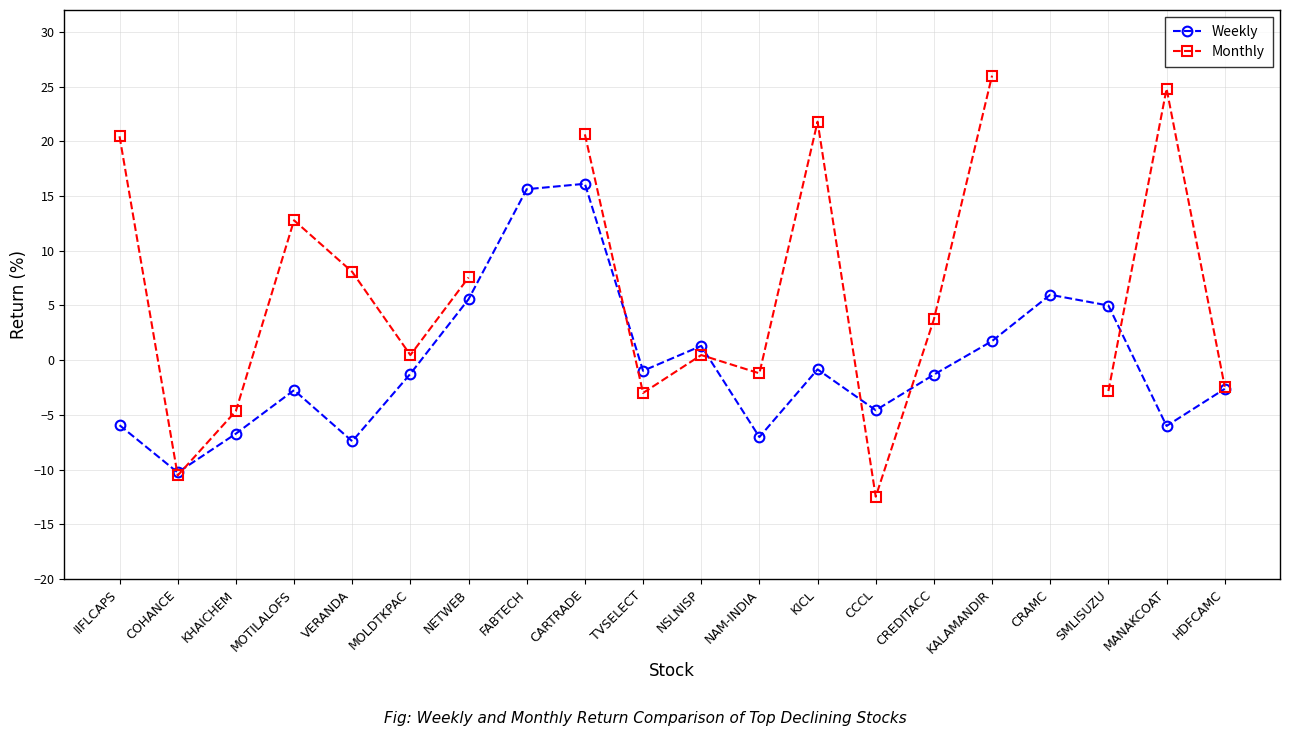

The value of Weekly at CREDITACC is -0.8. True or false?

False